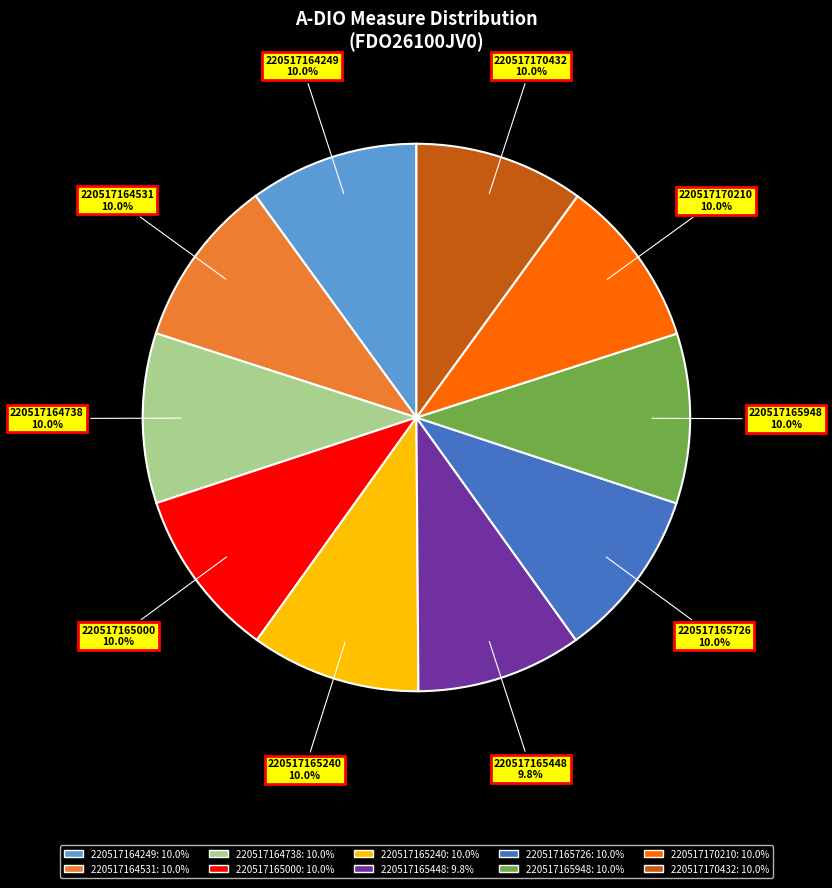

Approximately how many times larger is the value at 220517165448 compared to 220517164738?

1.0